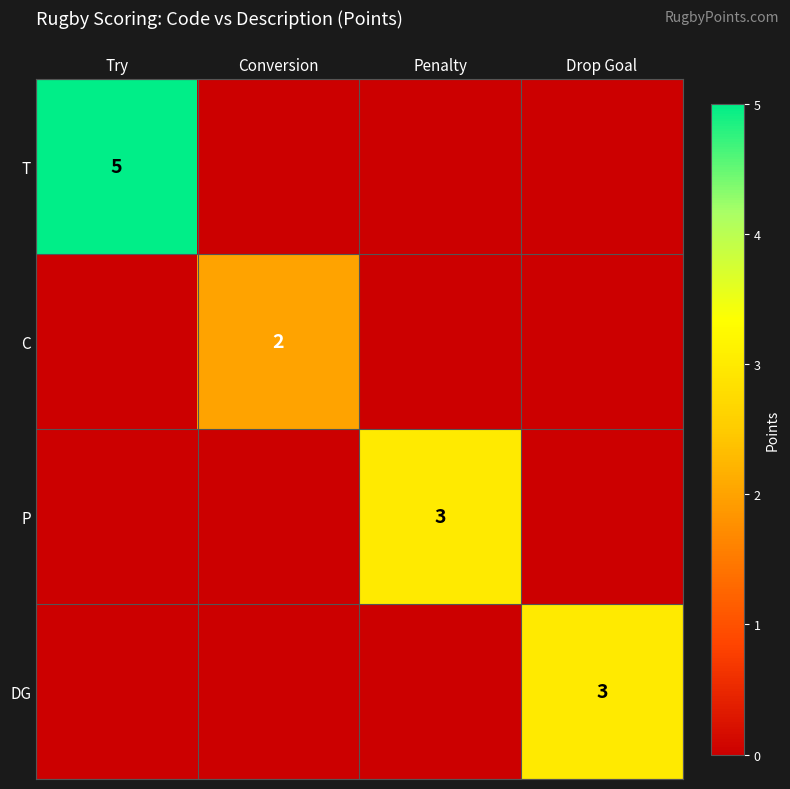

The C series shows 1 at Conversion. True or false?

False